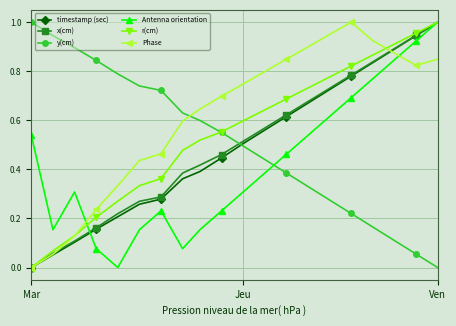

Which series ends up on top after the final intersection of Phase and Antenna orientation?

Antenna orientation